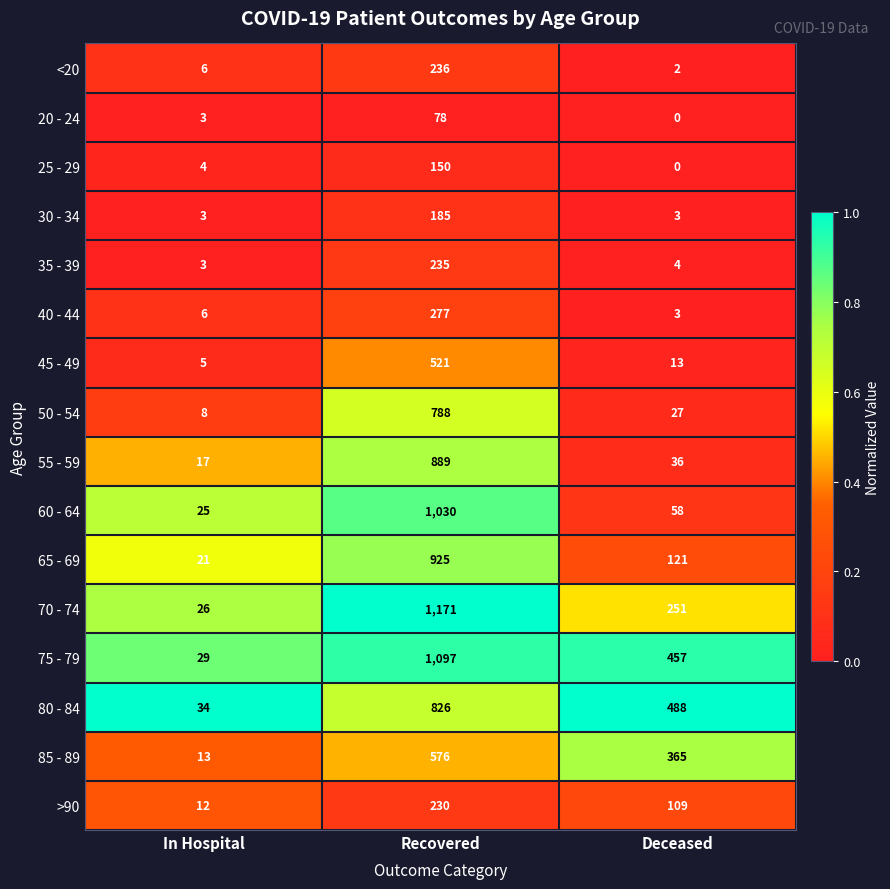

What is the highest value of the 35 - 39 series?

235